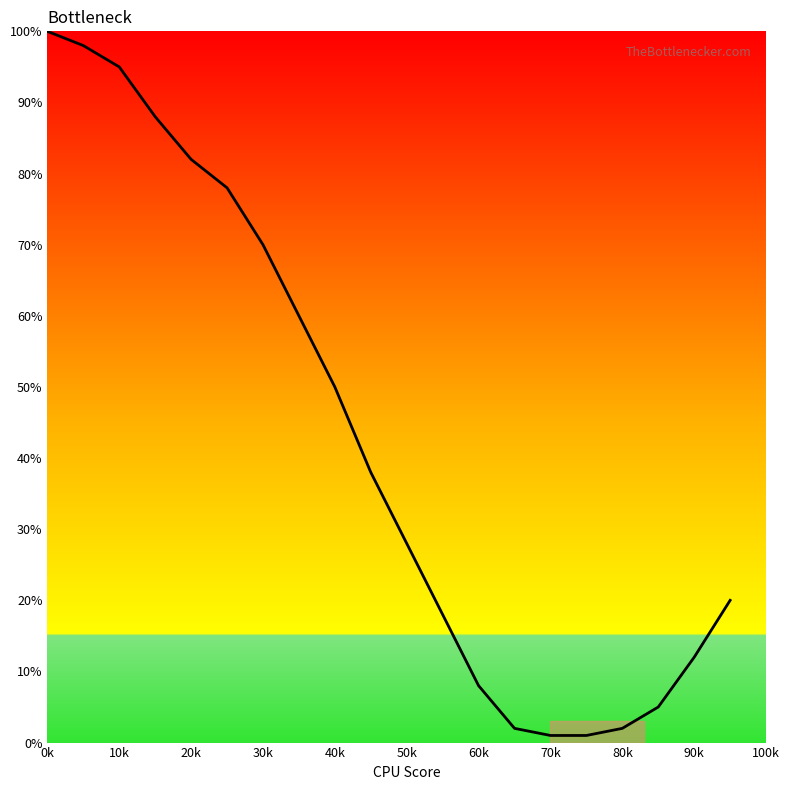

What is the difference between the maximum and minimum values?

99